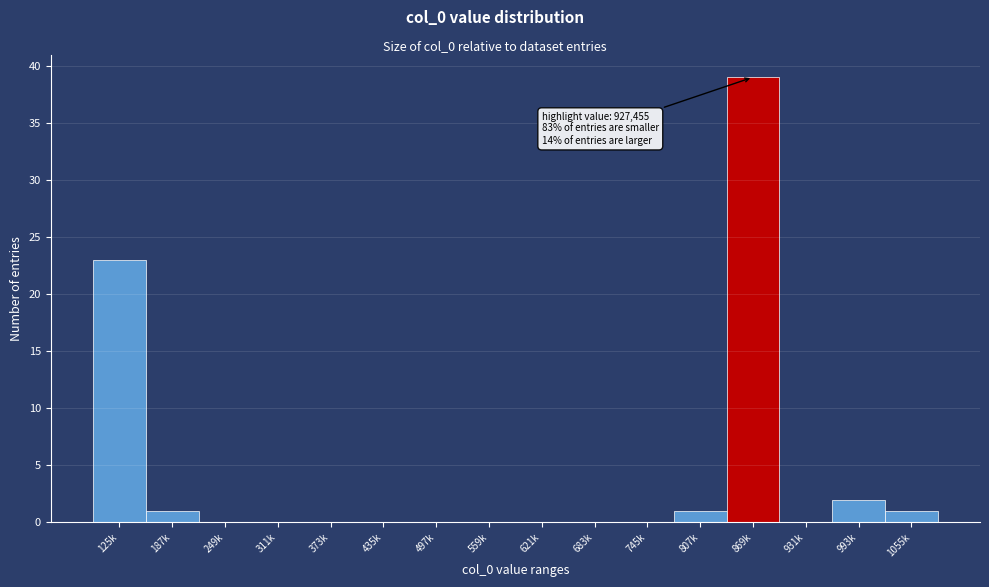

Reading left to right, list all the values displayed in this chart.

125k=23	187k=1	249k=0	311k=0	373k=0	435k=0	497k=0	559k=0	621k=0	683k=0	745k=0	807k=1	869k=39	931k=0	993k=2	1055k=1